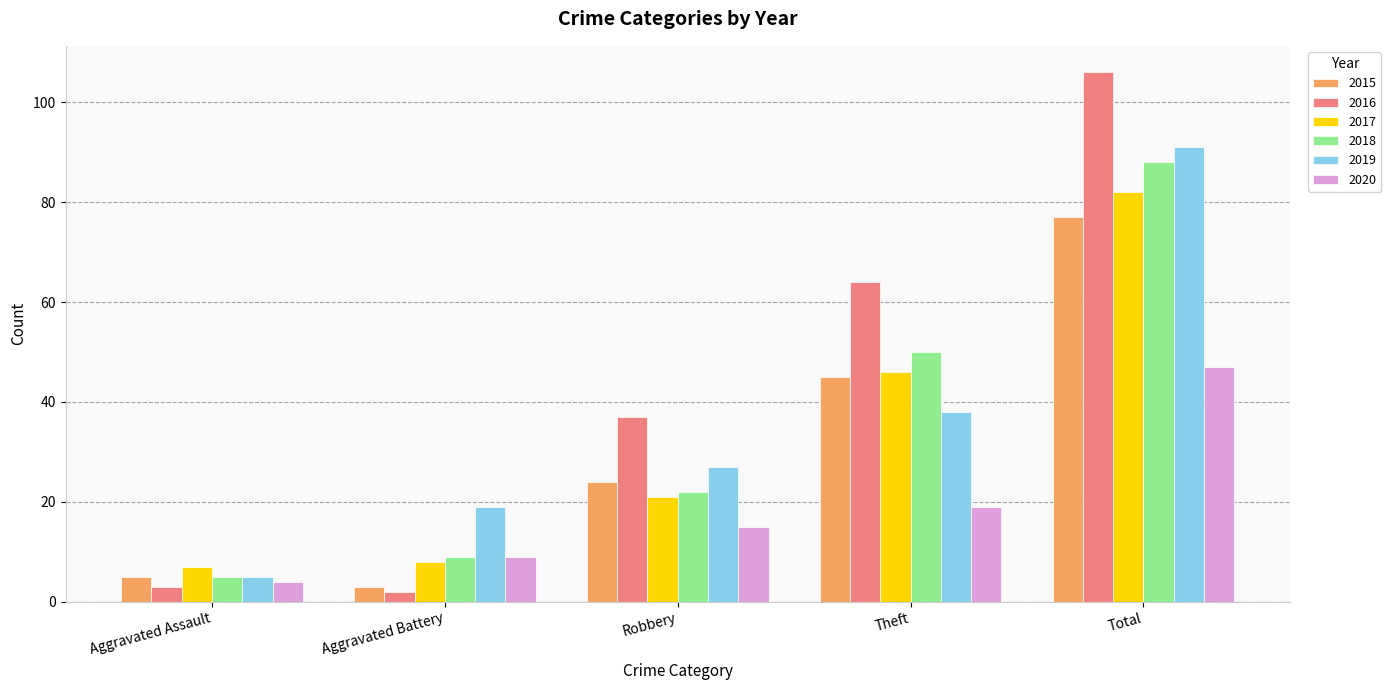

What are all the series names shown in the legend?

2015, 2016, 2017, 2018, 2019, 2020